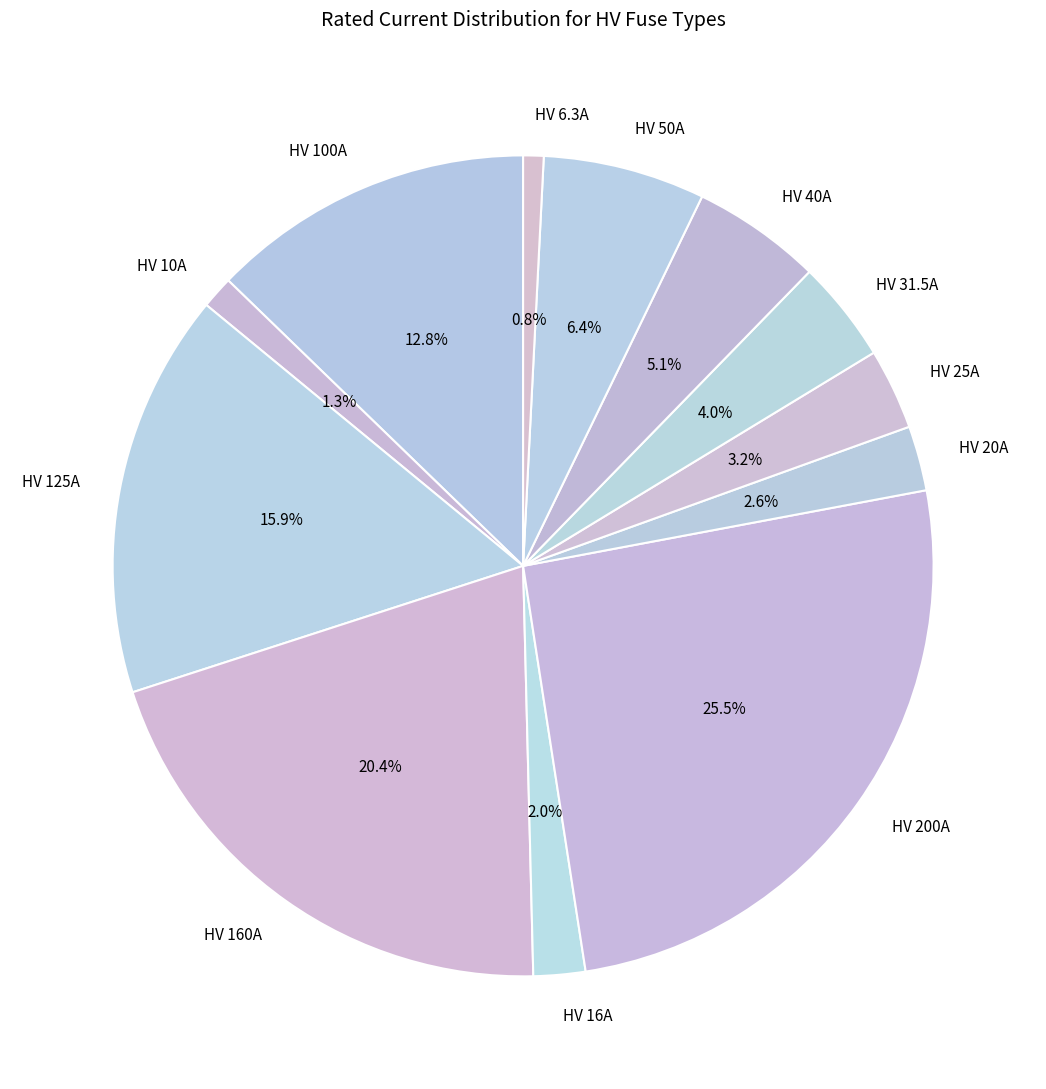

The HV 50A slice represents 17% of the pie. True or false?

False